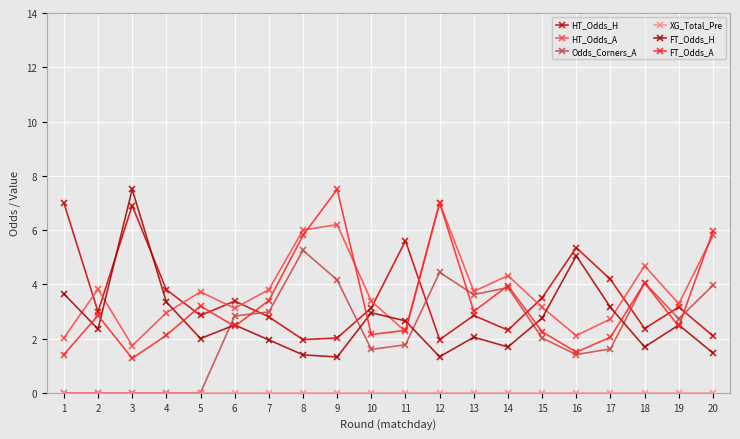

What is the value of the Odds_Corners_A point at the 17th from the left?

1.6